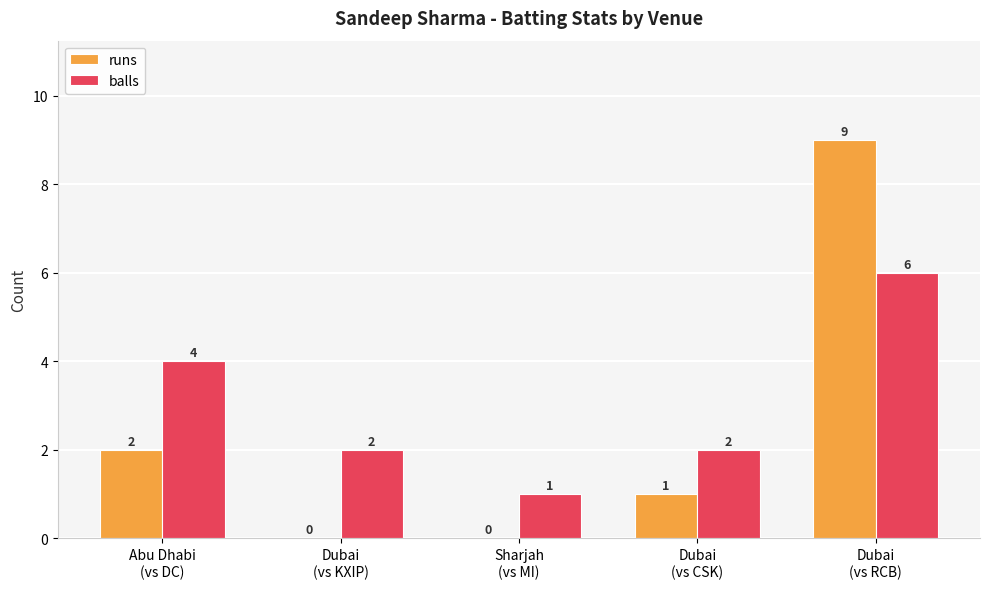

Which series has the largest total across all categories?

balls